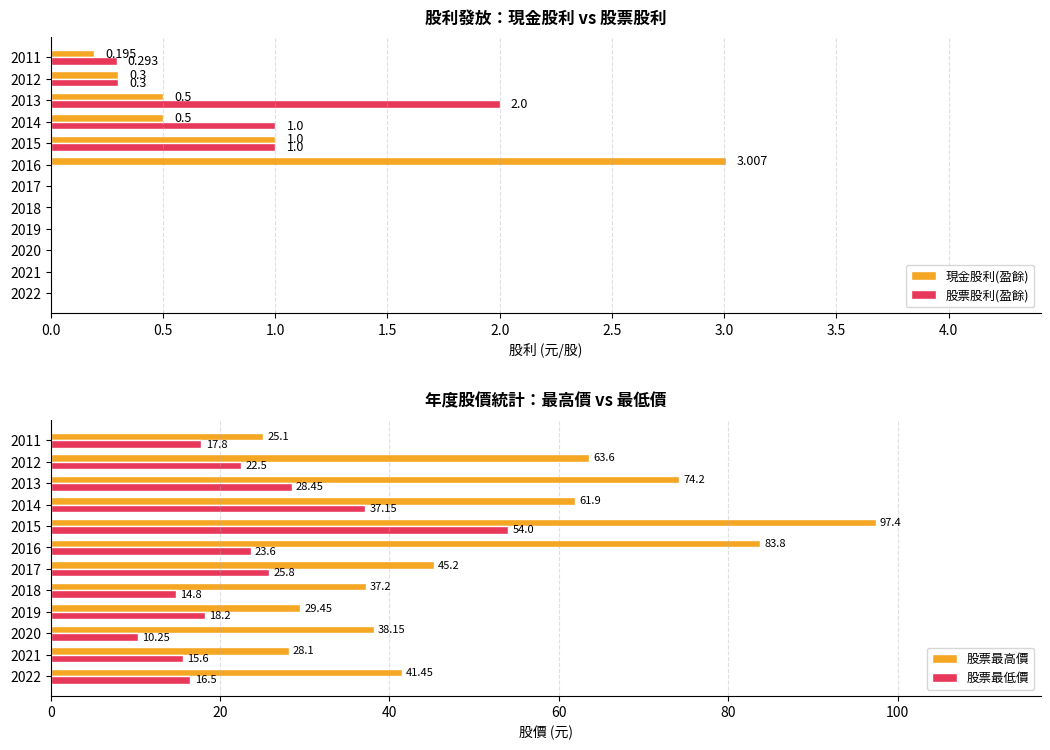

Is the value of 現金股利(盈餘) at 2014 greater than the value of 股票股利(盈餘) at 2012?

Yes